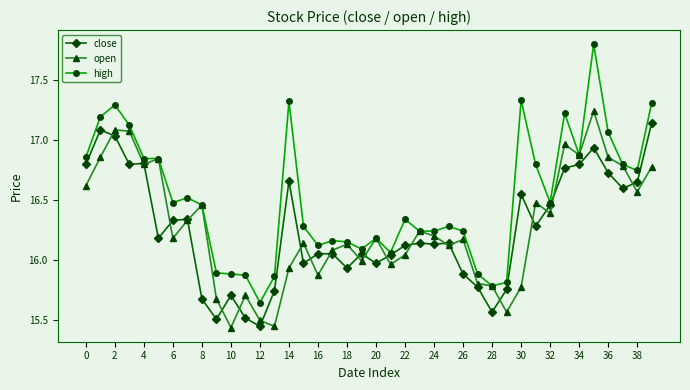

True or false: close has more than 1 interior local peaks.

True